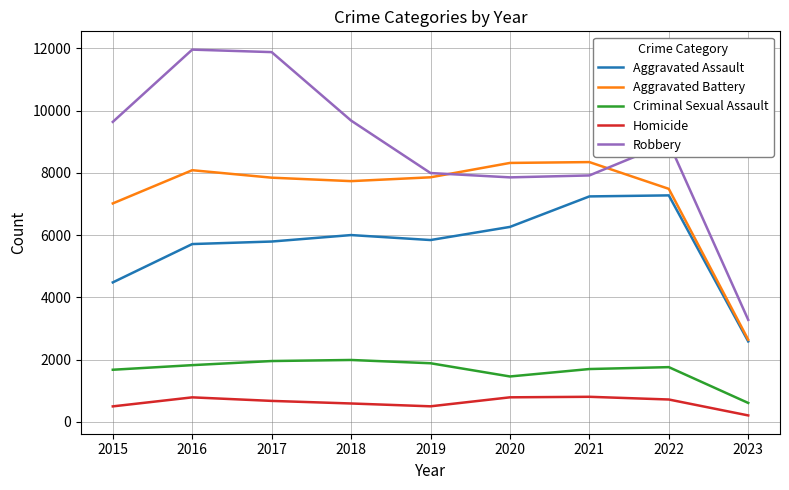

Count the number of data series in this chart.

5